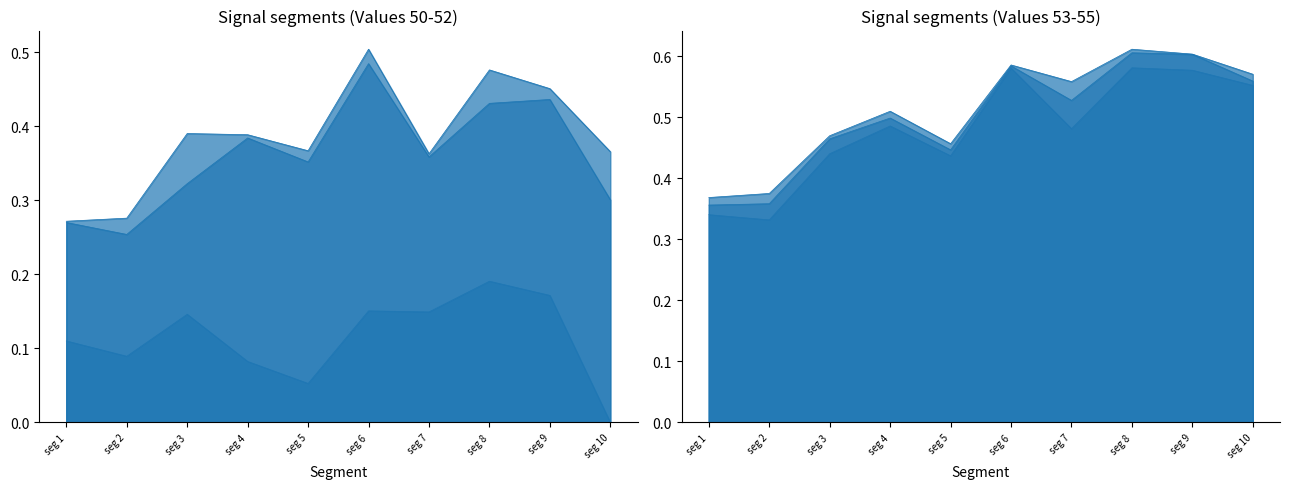

At which category does Signal_Value_51 reach its first local valley?

seg 2